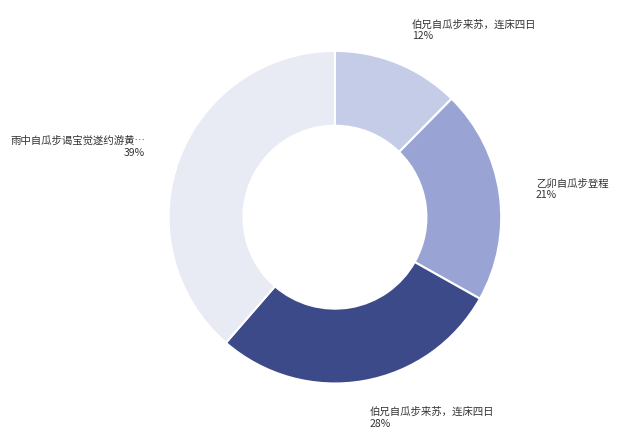

Is there any slice that represents more than half of the pie?

No